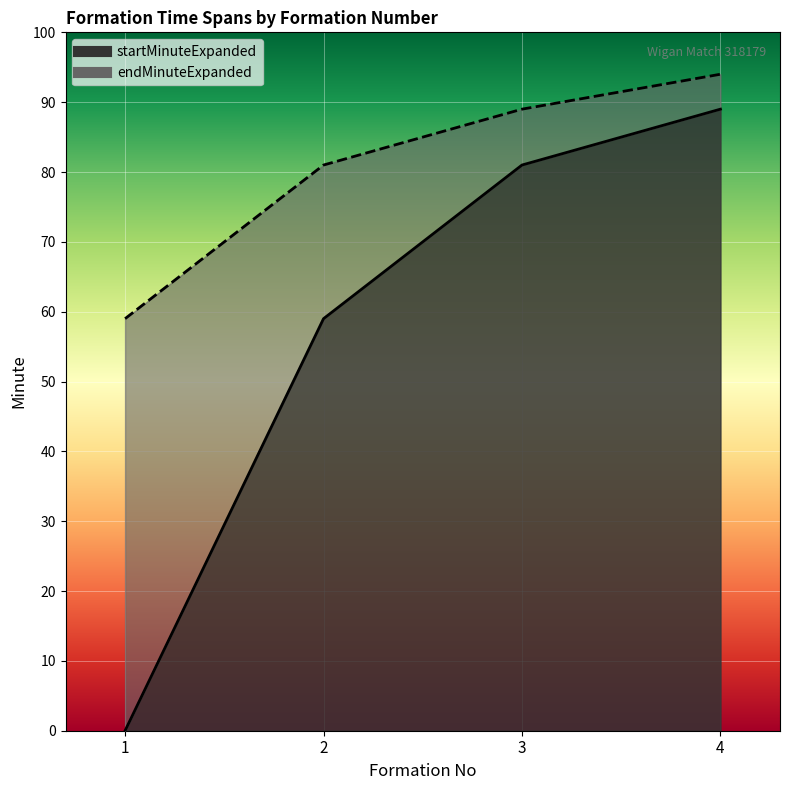

Which category has the lowest value across all series?

1